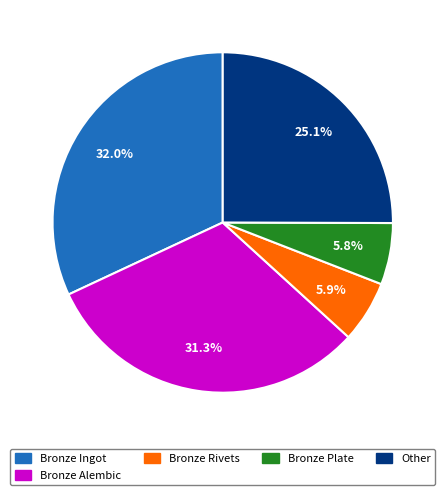

Do Bronze Rivets and Bronze Ingot together represent more than half of the pie?

No